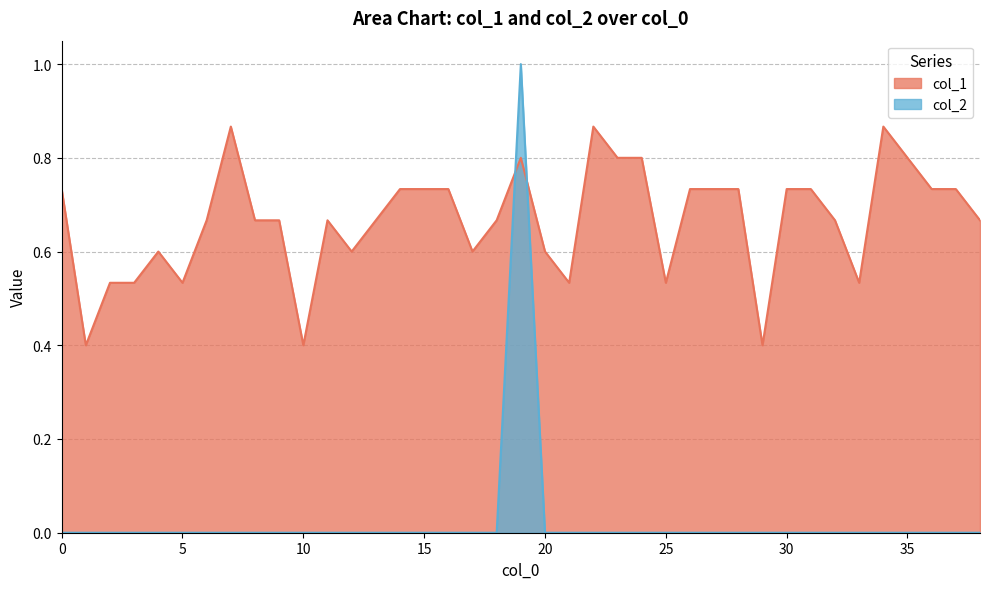

How many lines are shown in the chart?

2